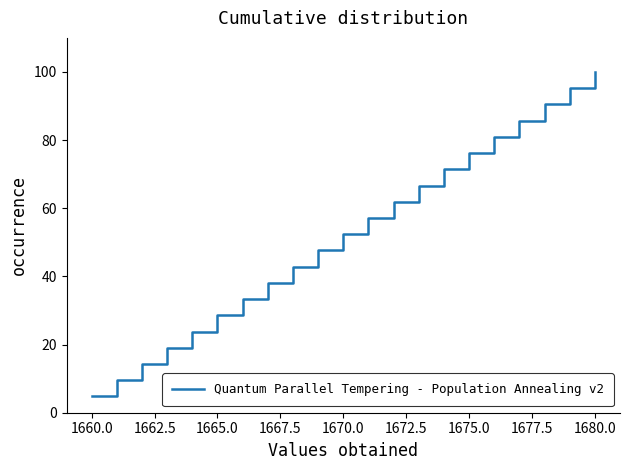

What is the smallest value displayed?

4.8